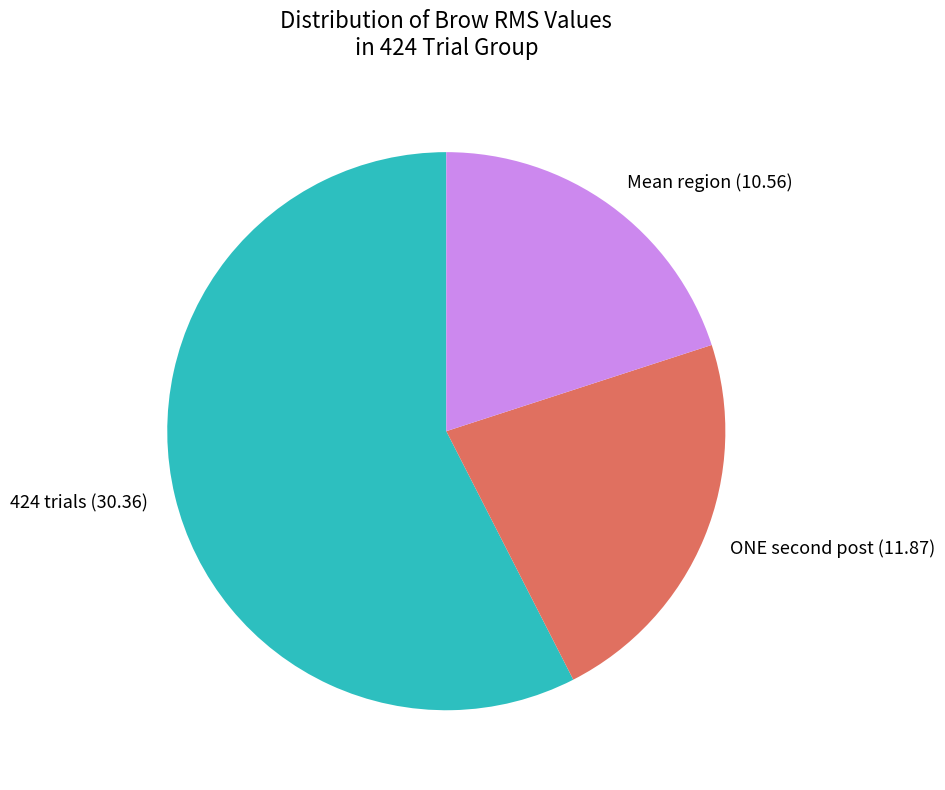

The Mean region (10.56) slice represents 11% of the pie. True or false?

False